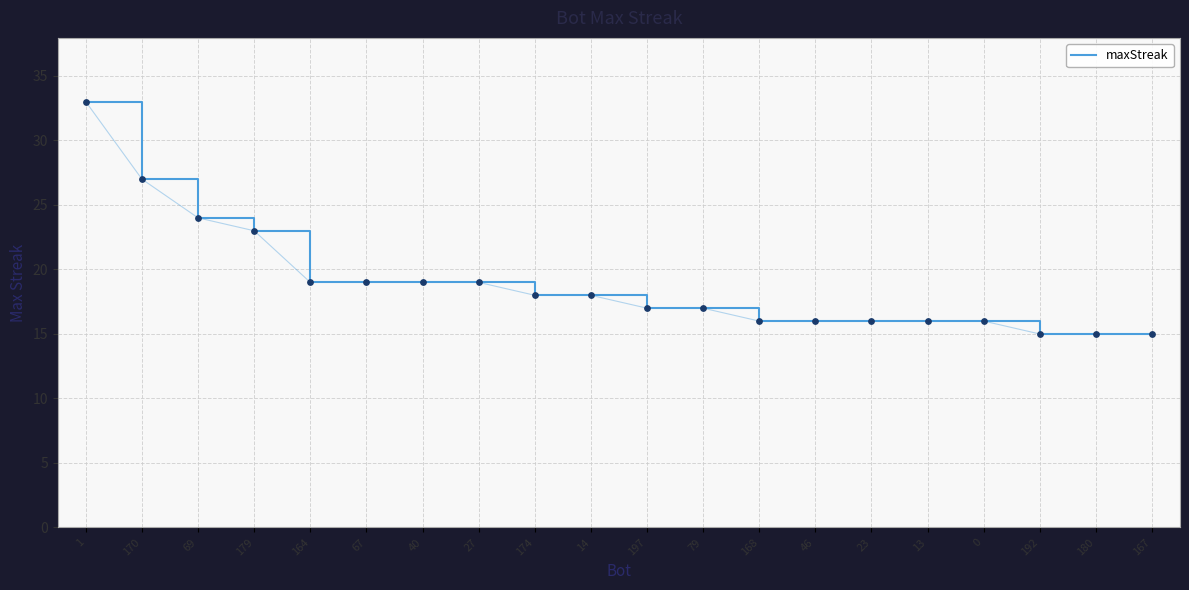

What is the change in value from 0 to 192?

-1